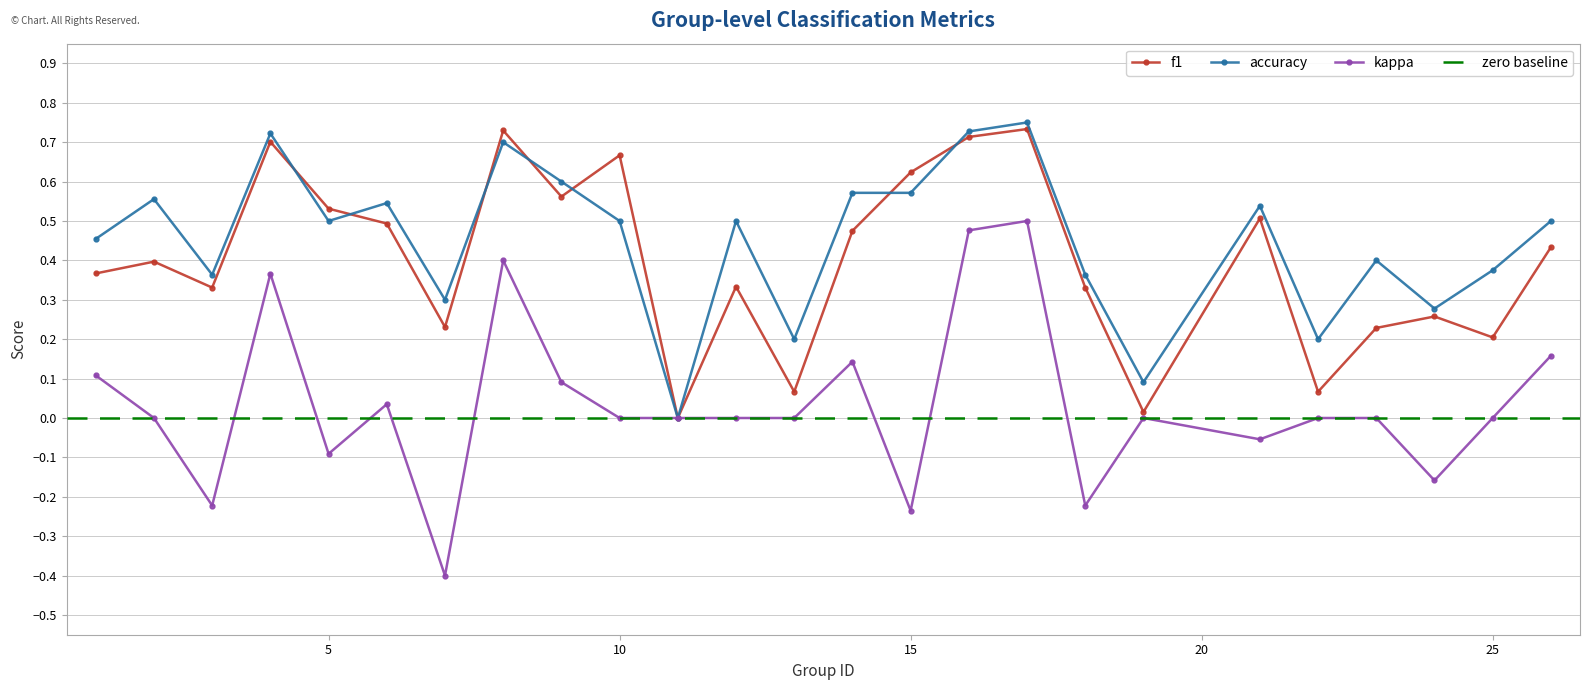

What is the total value across all series at 12?

0.8